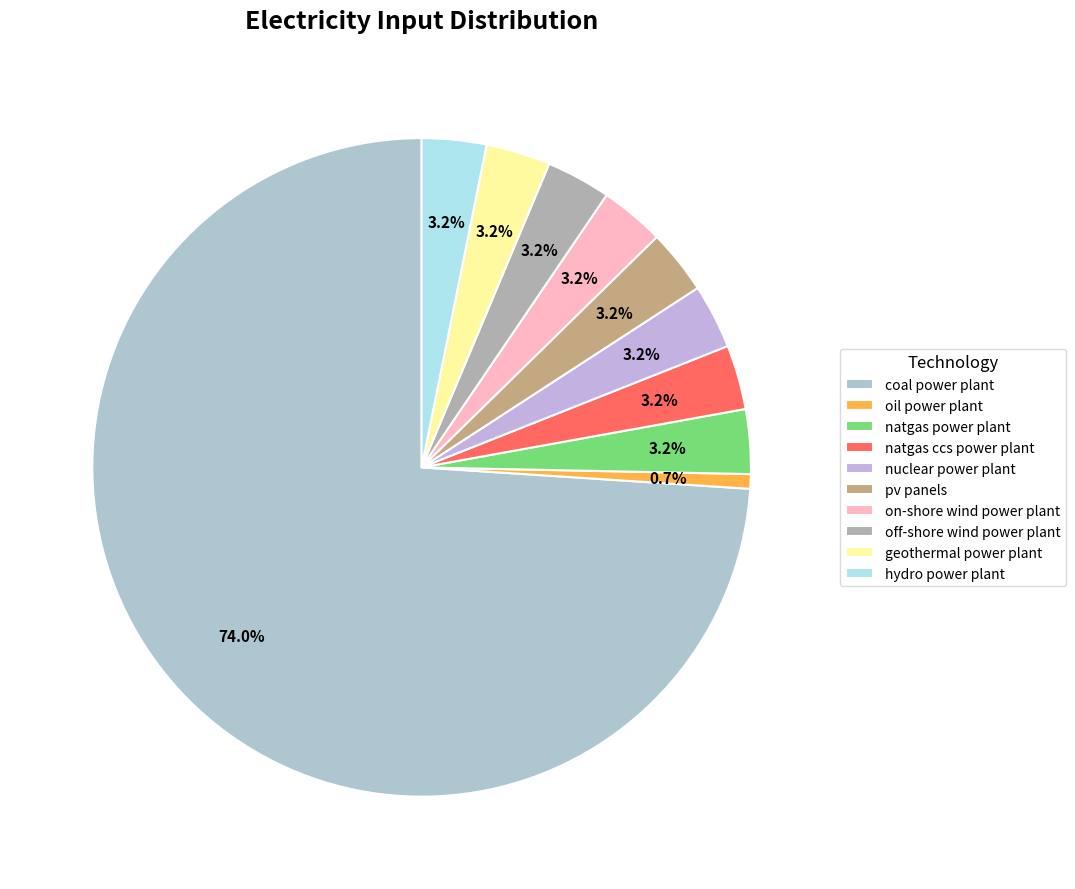

What is the largest slice in the pie chart?

coal power plant